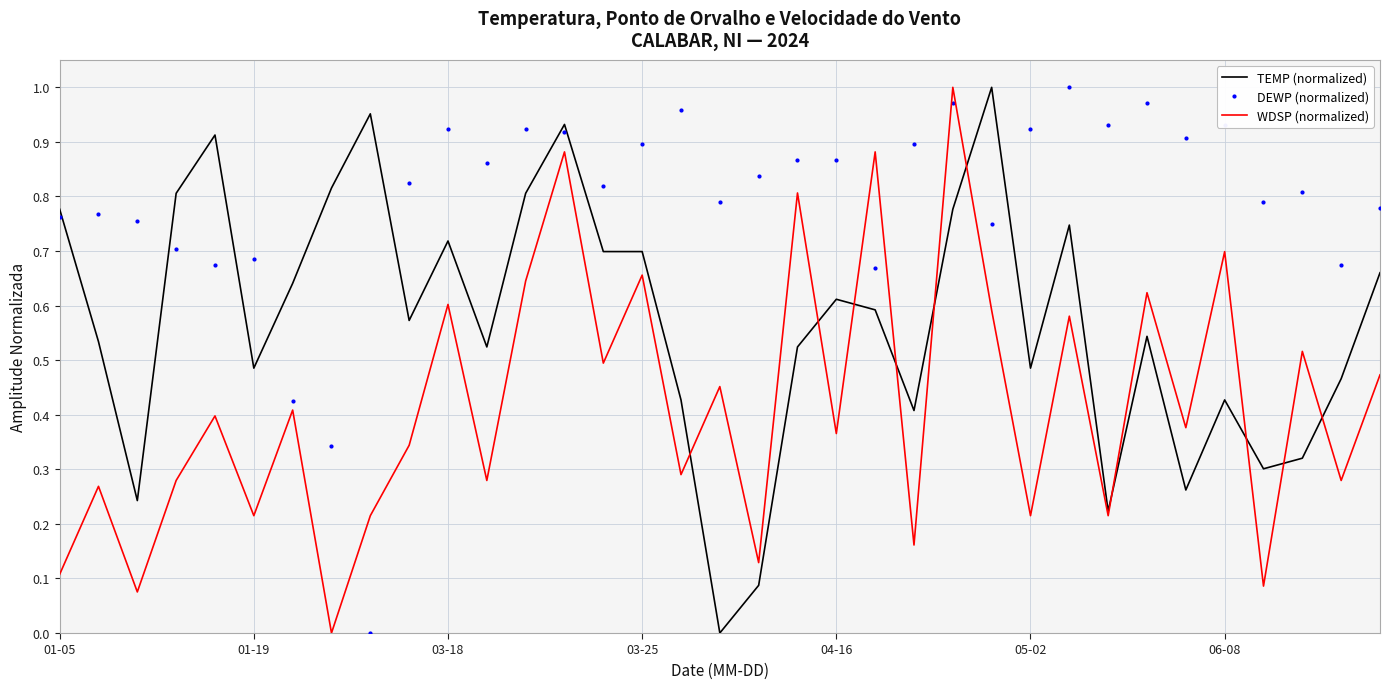

Which series has the largest total across all categories?

DEWP (normalized)